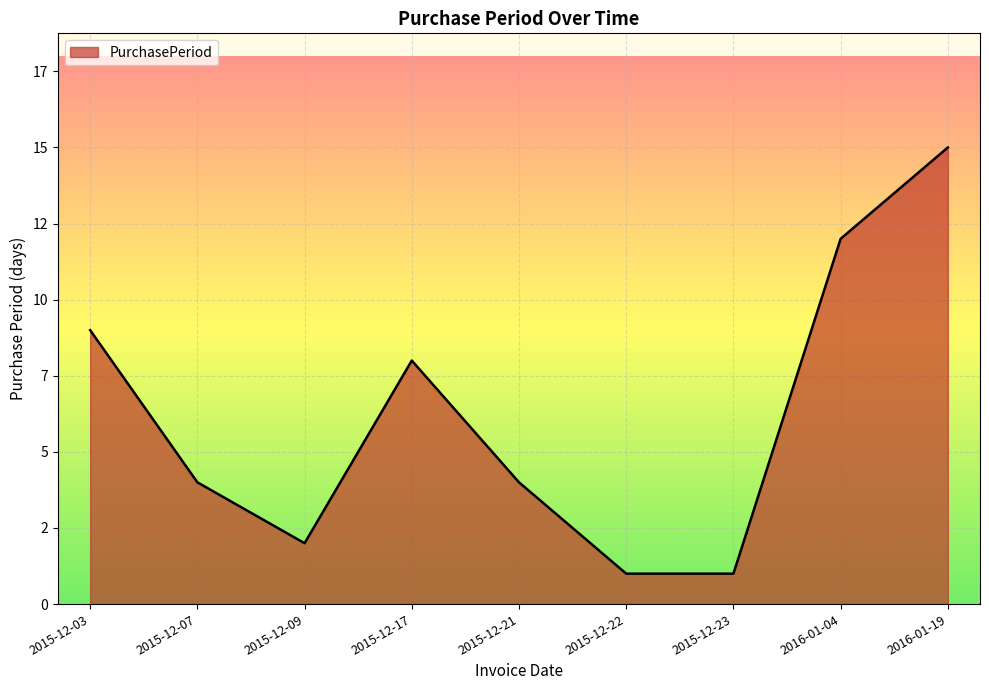

At which category does the data reach its first local valley?

2015-12-09